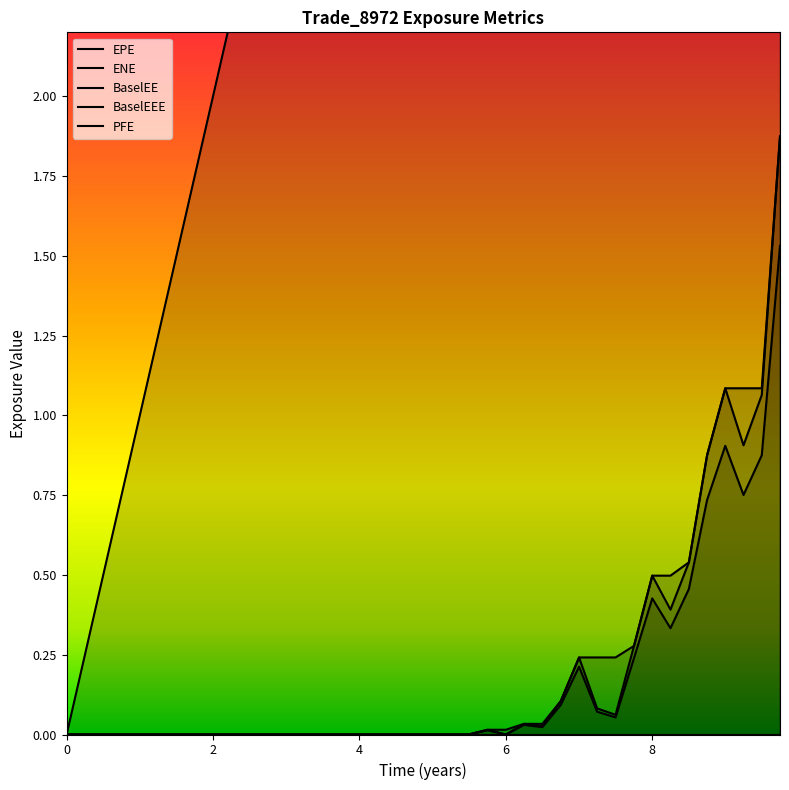

In ENE, how many points are higher than both neighbors (excluding endpoints)?

5